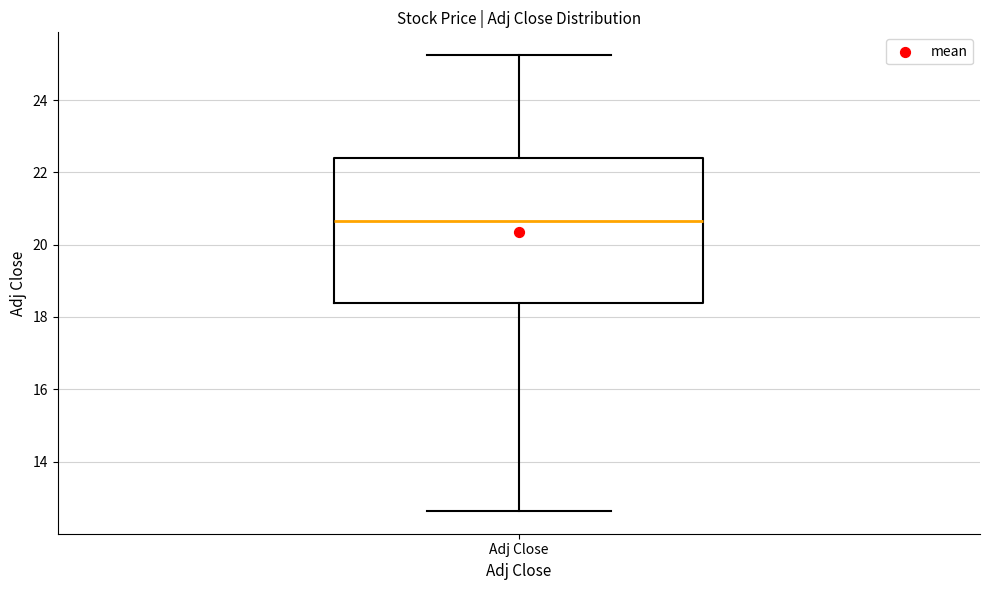

Where does the lower whisker of the box for Adj Close end on the y-axis? The values are not printed on the chart, so give them approximately, as read against the axis.

12.6